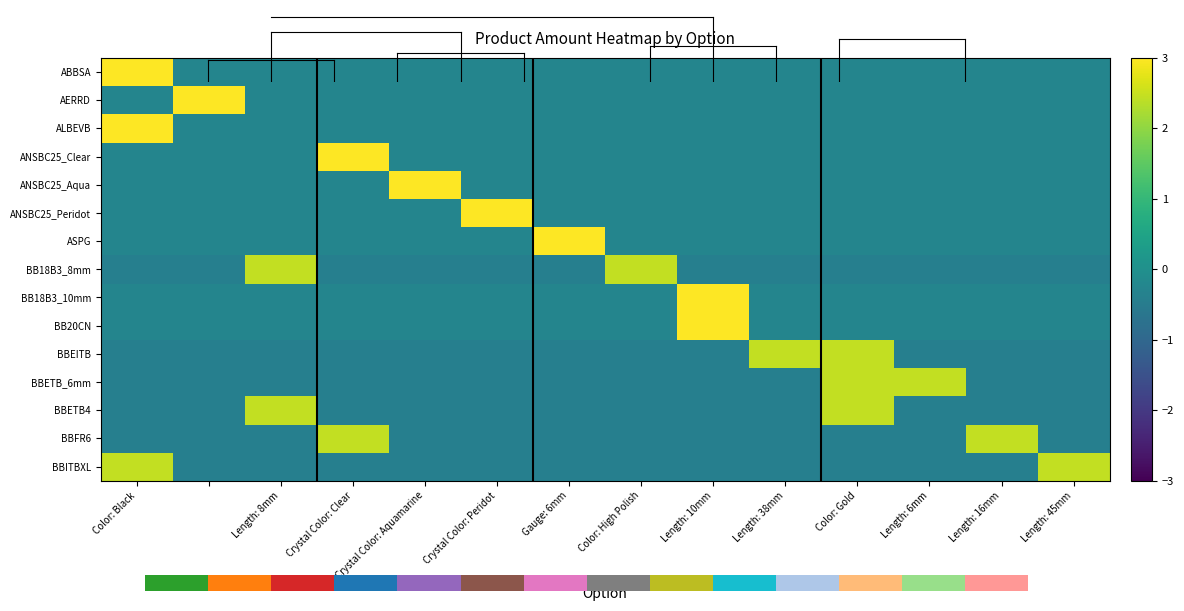

At which category is the sum across all series the highest?

Color: Black